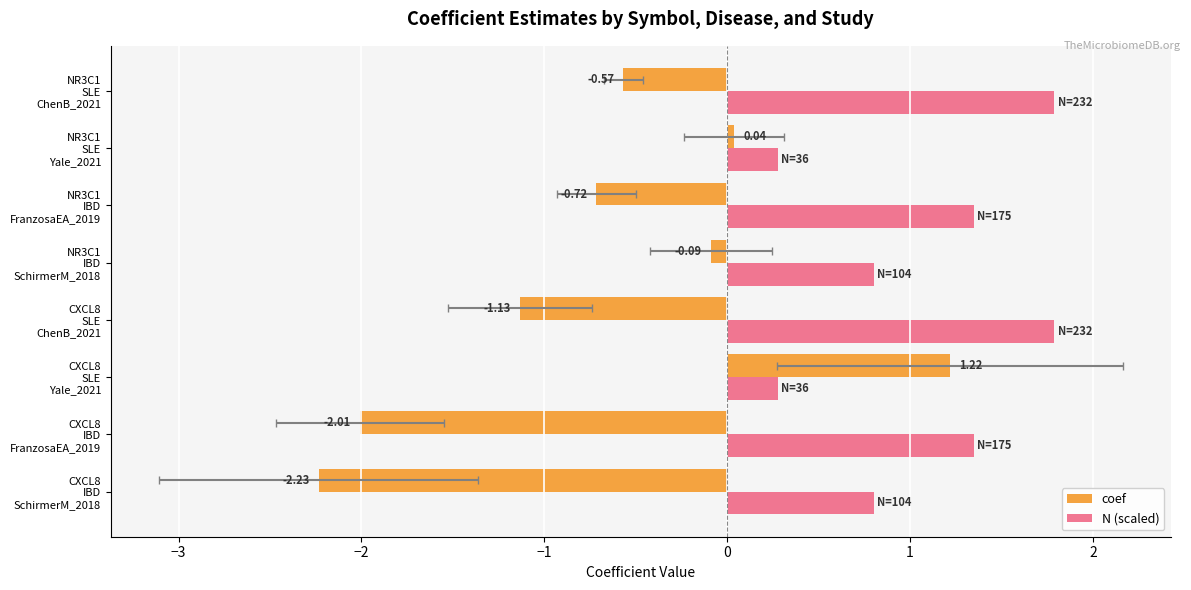

How many values in coef are above zero?

2